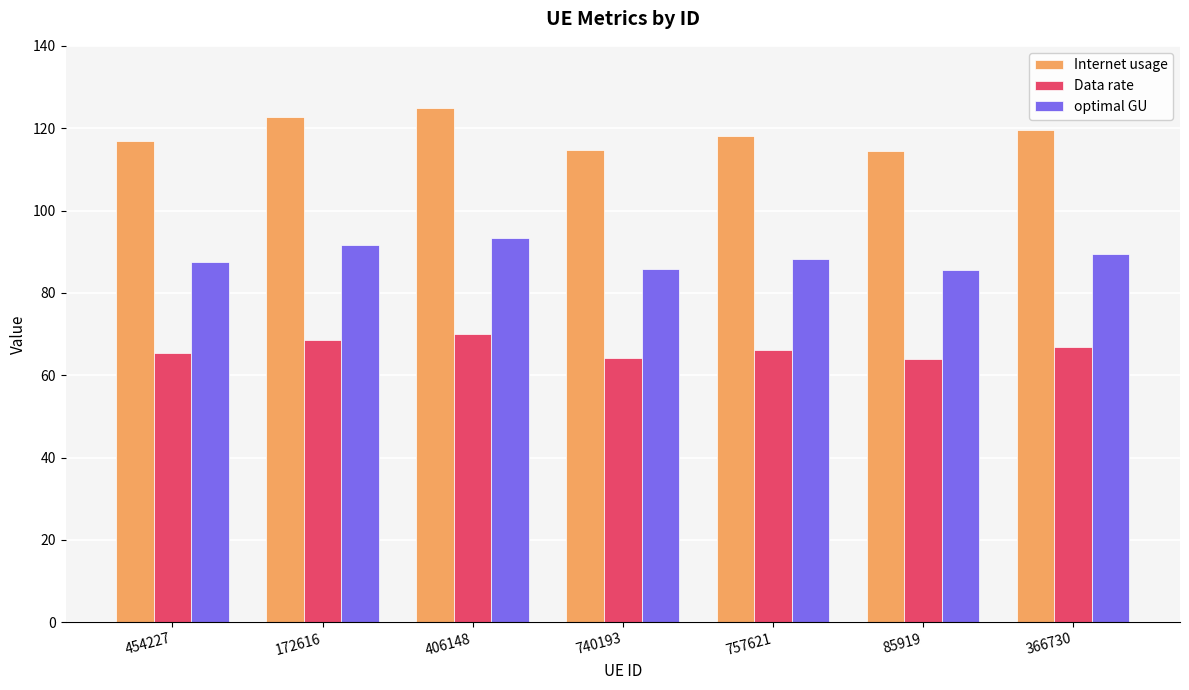

The value of Internet usage at 172616 is 122.6. True or false?

True